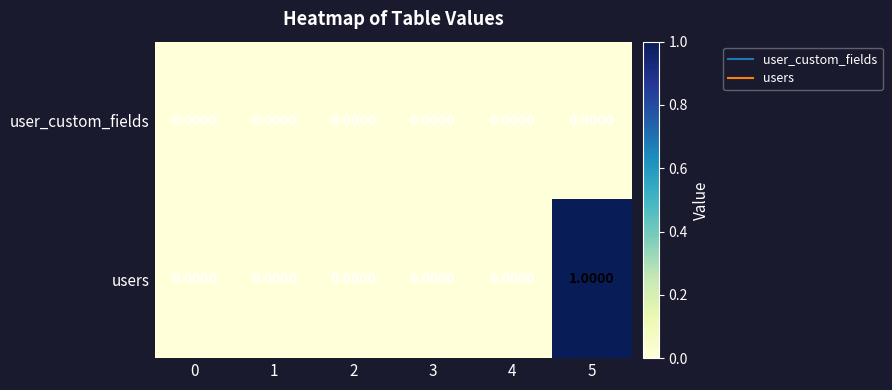

Rank the series by their maximum value, from highest to lowest.

users, user_custom_fields